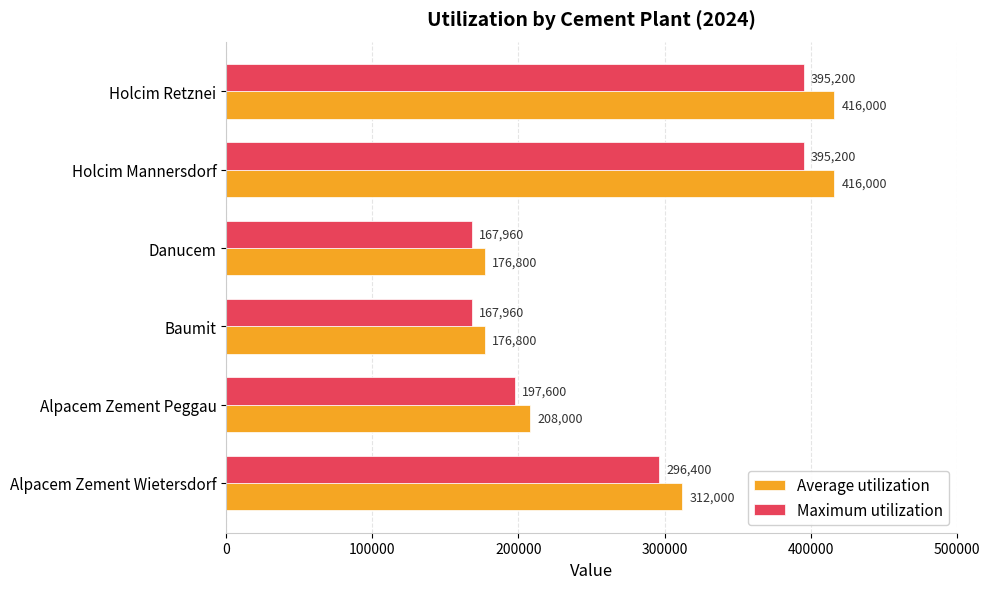

What is the greatest value displayed?

416000